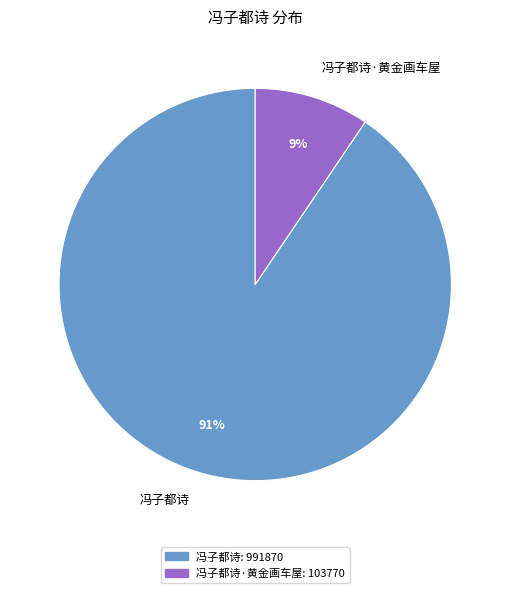

What is the largest slice in the pie chart?

冯子都诗